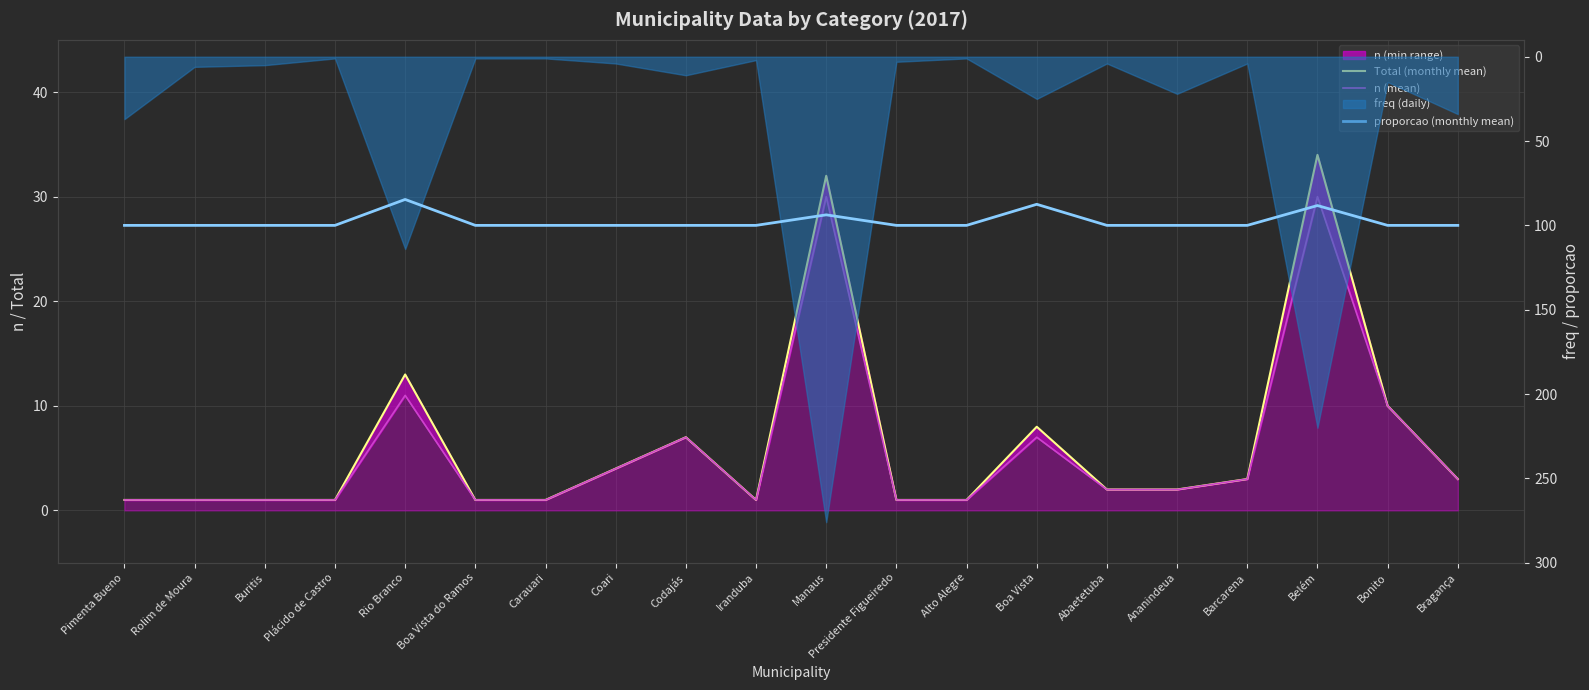

True or false: Total (monthly mean) and n (mean) intersect in this chart.

False